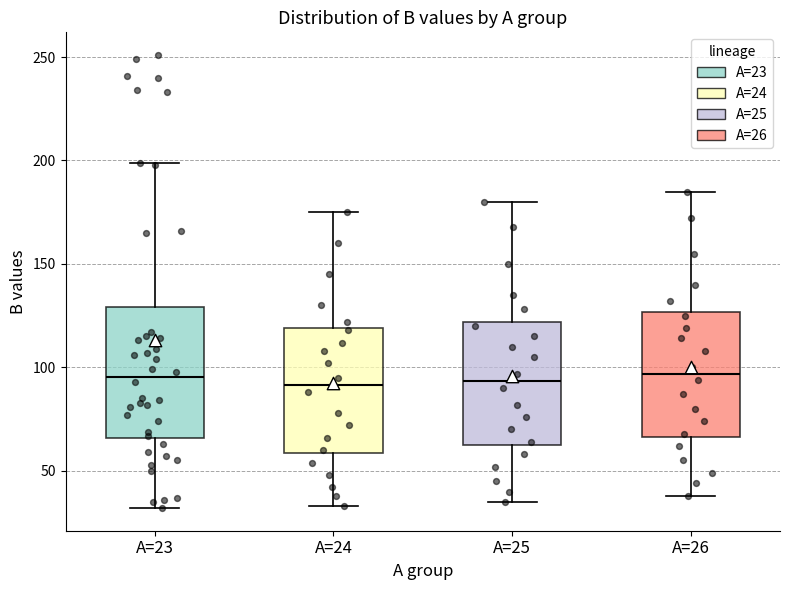

Reading left to right, transcribe this box plot: for each box, give where its median line is, the range the box spans, and where its two whiskers end, as read against the y-axis. The values are not printed on the chart, so give them approximately, as read against the axis.

A=23: median 95, box 65 to 130, whiskers 30 to 200
A=24: median 90, box 60 to 120, whiskers 35 to 175
A=25: median 95, box 65 to 120, whiskers 35 to 180
A=26: median 95, box 65 to 125, whiskers 40 to 185